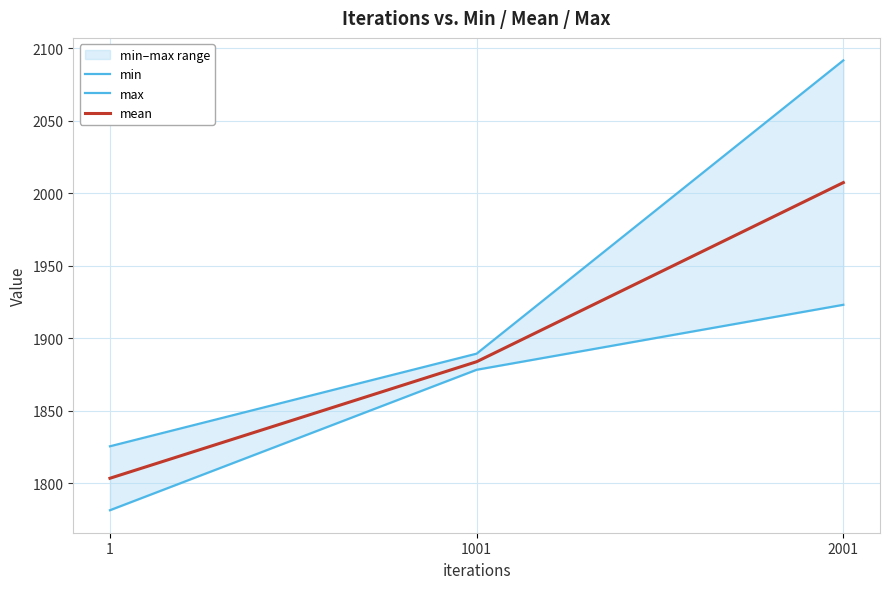

List the series in order of their overall mean, highest first.

max, mean, min